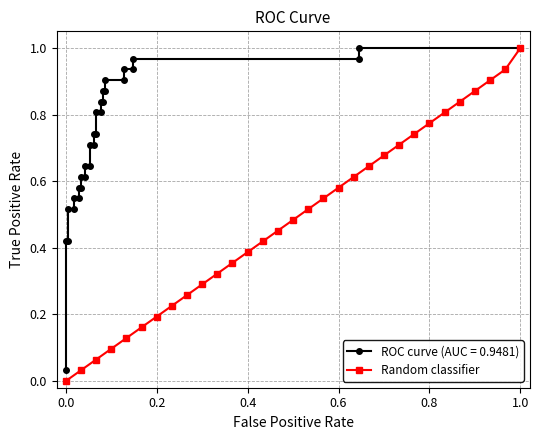

How many positive values are there?

30